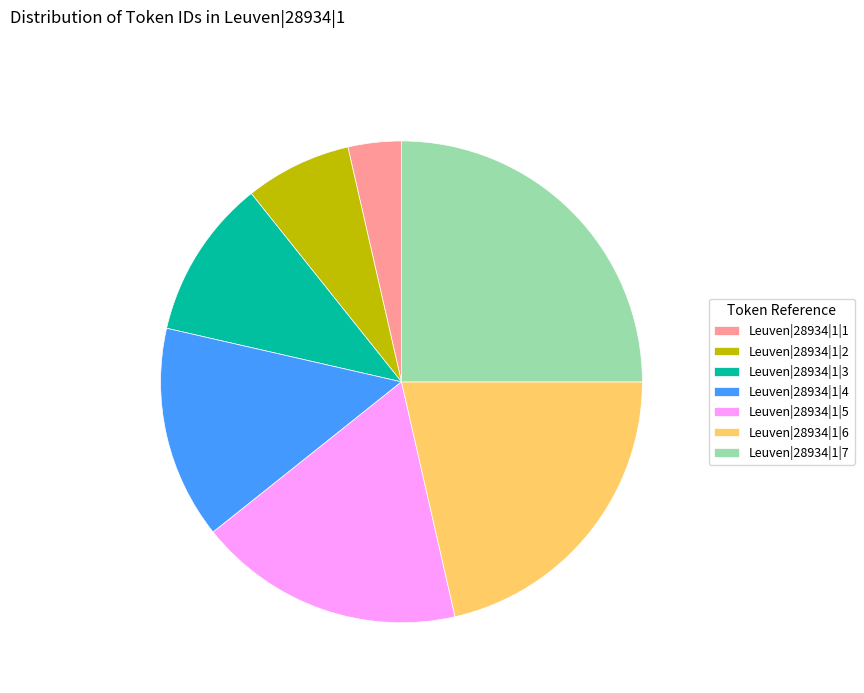

How many slices are in this pie chart?

7